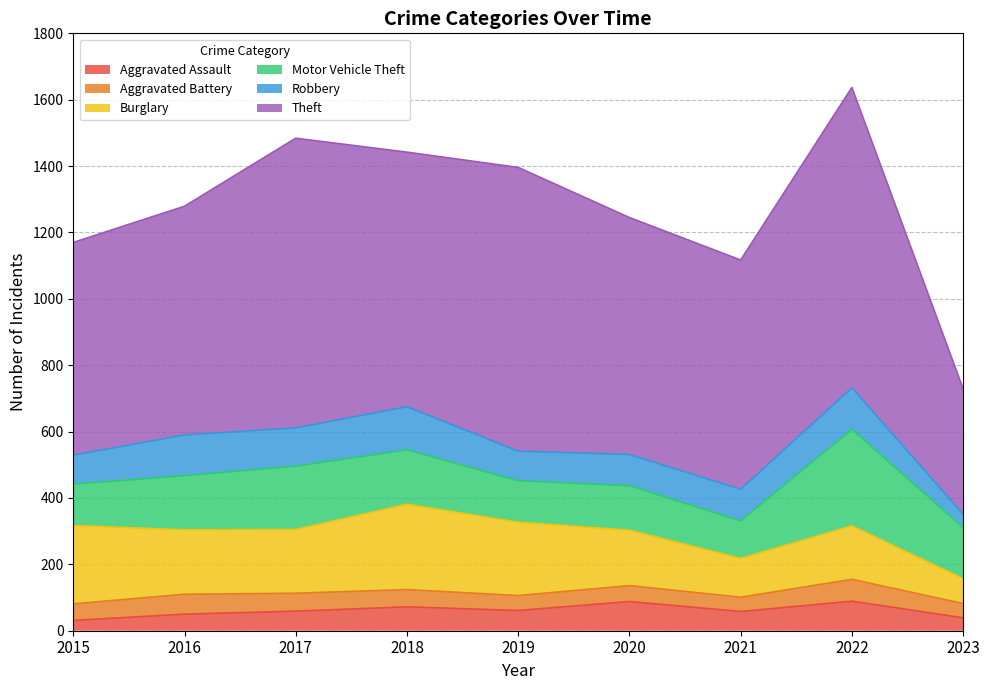

What is the sum of all Aggravated Battery values?

461